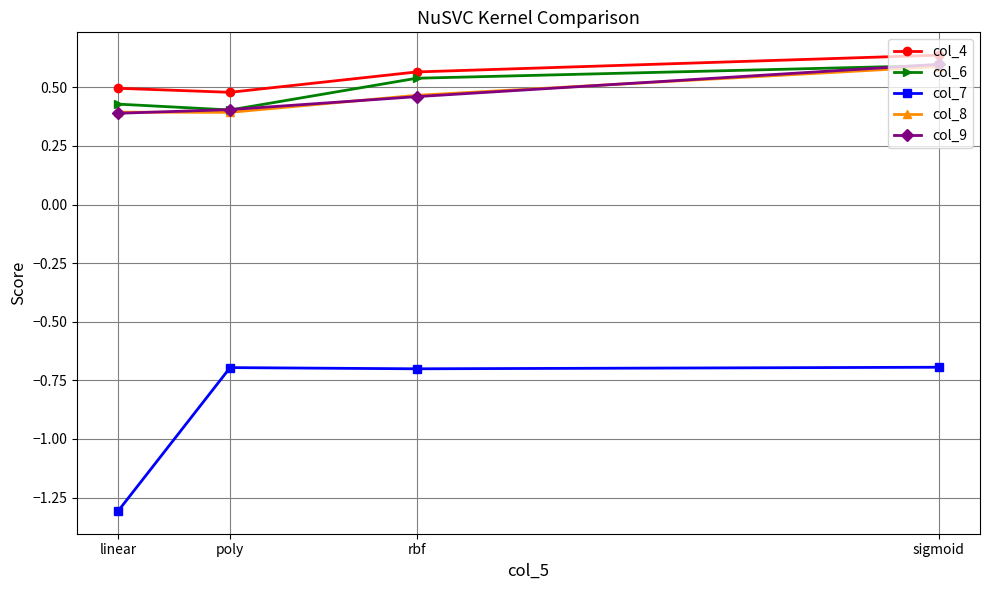

True or false: col_4 has a value of 0.8 at sigmoid.

False